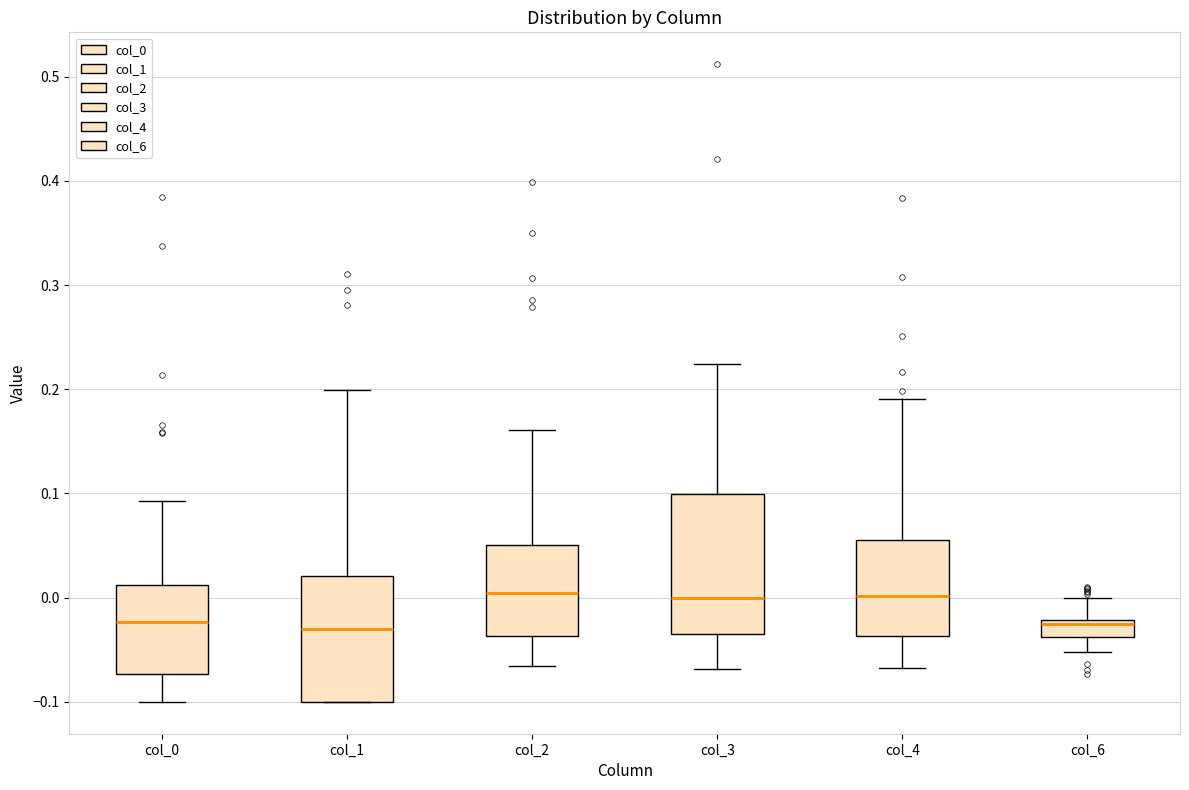

Where is the upper edge of the box for col_3 on the y-axis? The values are not printed on the chart, so give them approximately, as read against the axis.

0.10